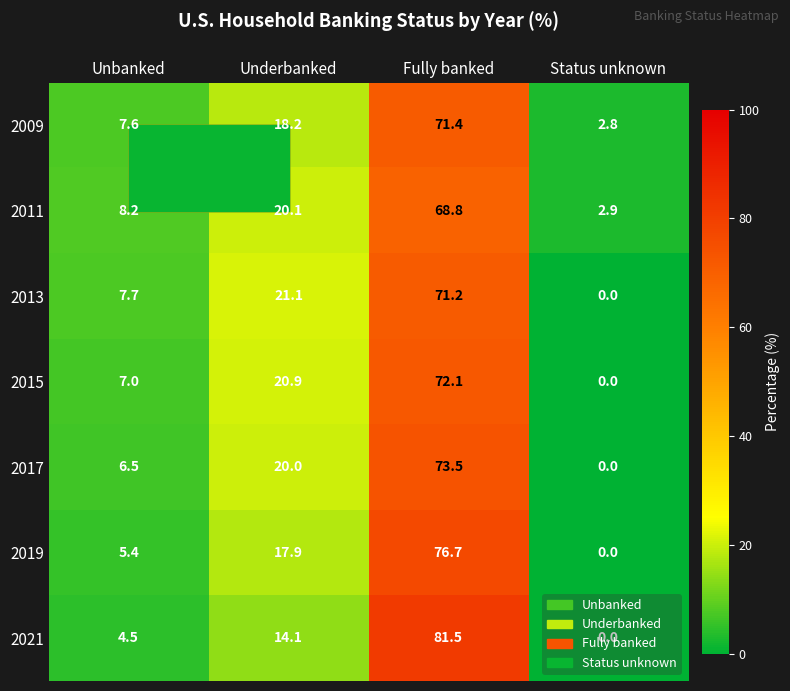

What is the difference between the highest and lowest values at Fully banked?

12.7